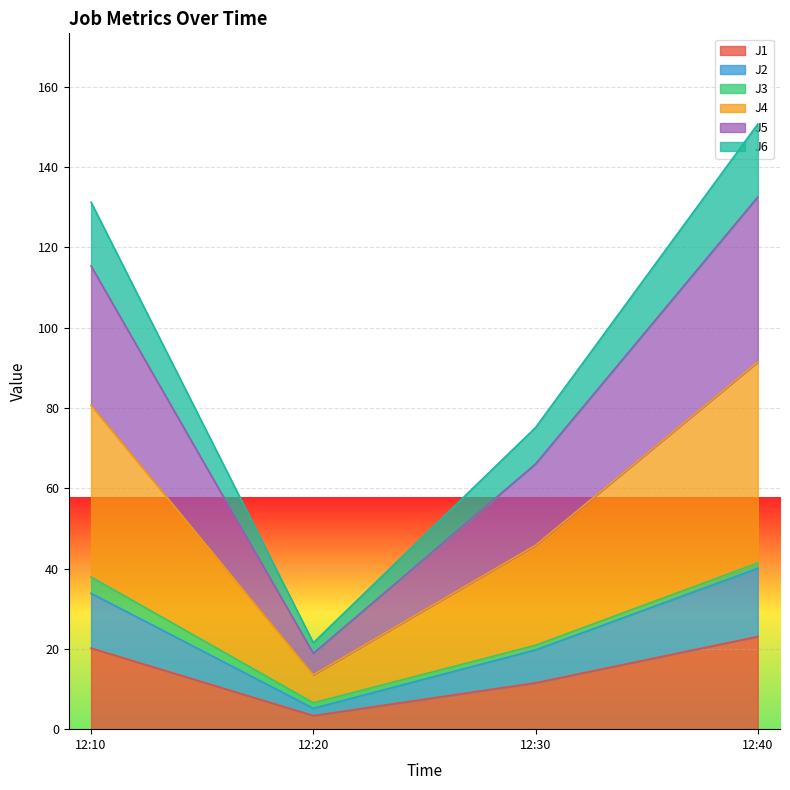

What is the maximum value for J1?

23.1